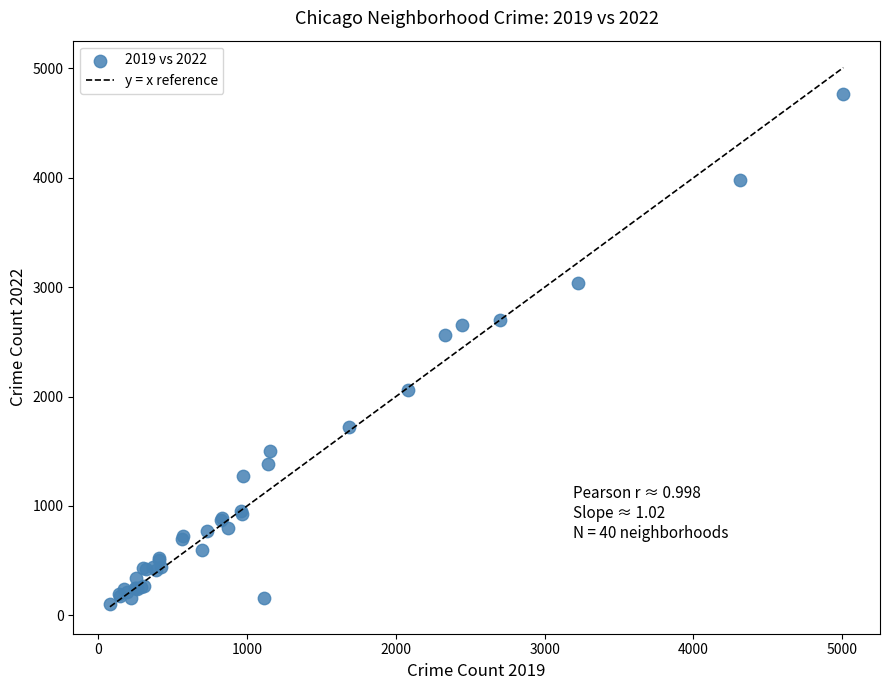

What Y value in the scatter plot is closest to 2431?

2566